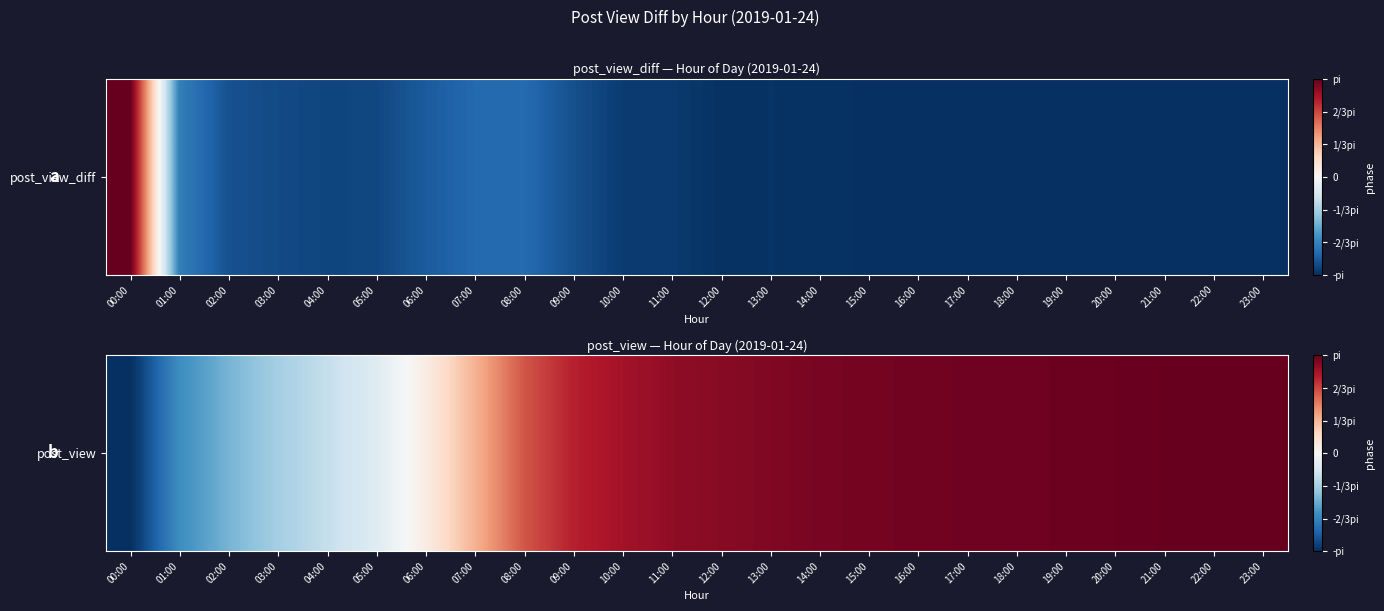

Between 06:00 and 23:00, which is larger?

23:00